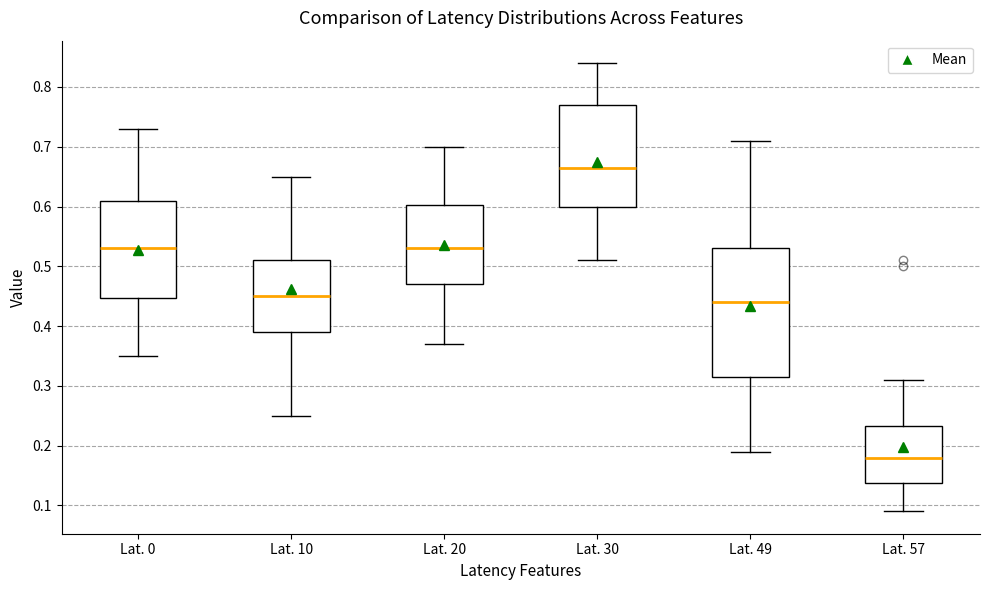

Where does the median line of the box for Lat. 0 sit on the y-axis? The values are not printed on the chart, so give them approximately, as read against the axis.

0.53